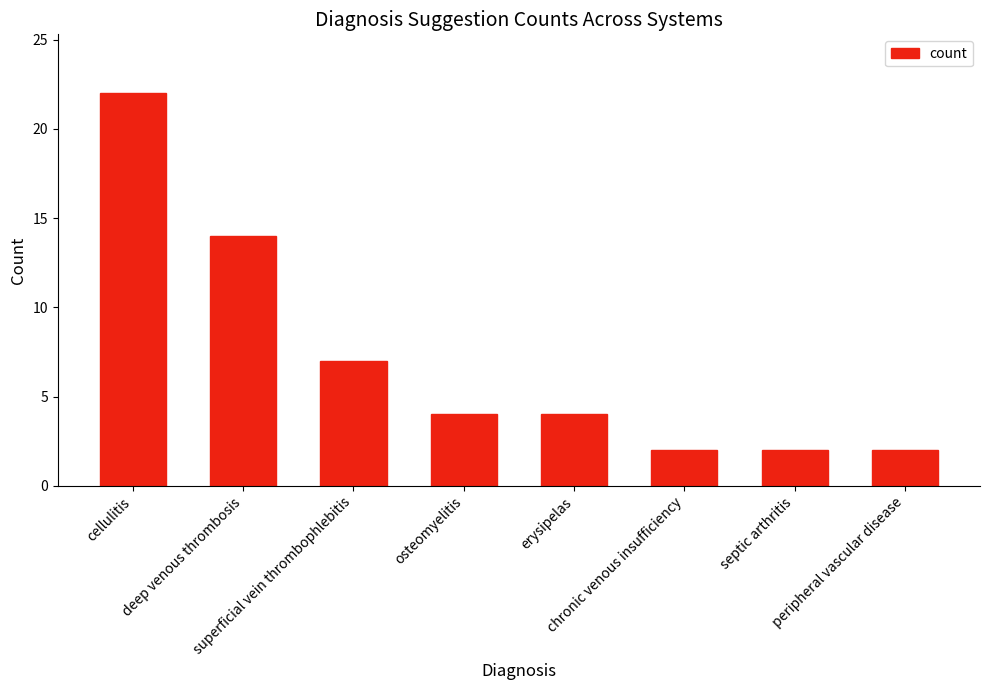

How many categories are shown in the chart?

8